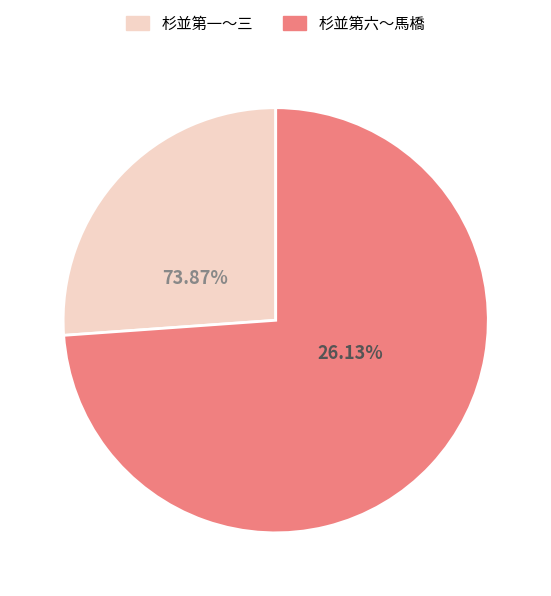

True or false: 杉並第十 accounts for 6% of the total.

False